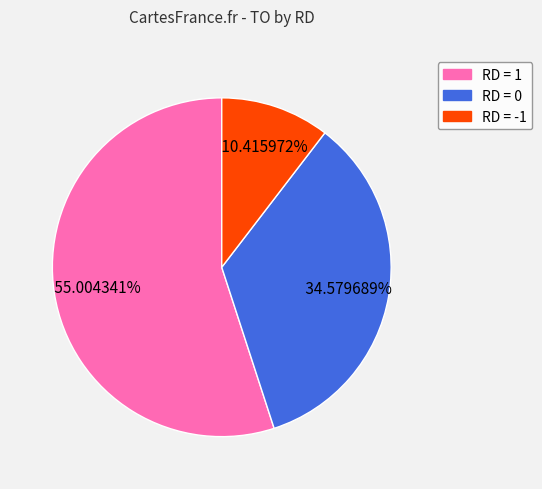

Does any single category account for the majority?

Yes